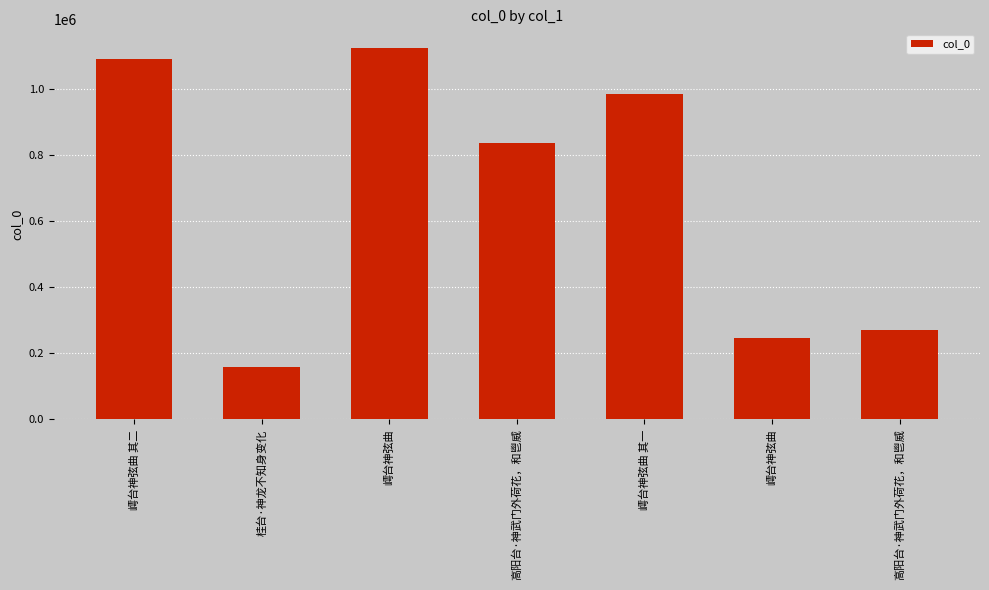

What is the sum of the values at 嶀台神弦曲 and 嶀台神弦曲?

1371626